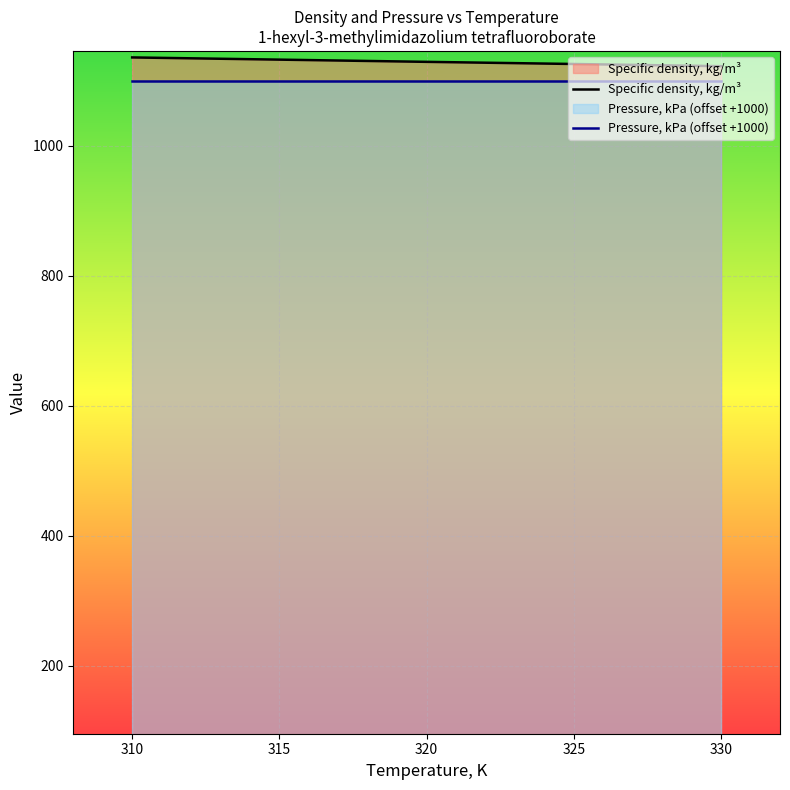

The value of Specific density, kg/m³ at 330 is 474.0. True or false?

False